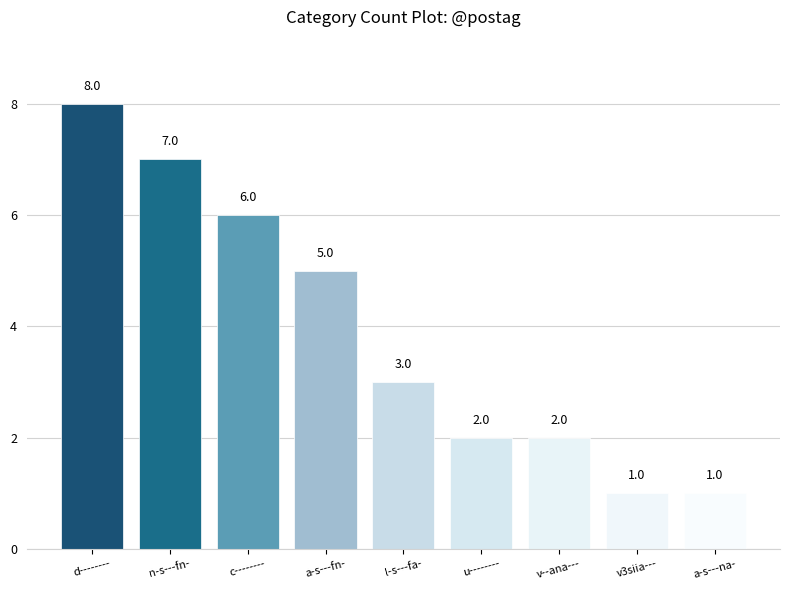

Reading left to right, extract all data points from this chart.

d--------=8	n-s---fn-=7	c--------=6	a-s---fn-=5	l-s---fa-=3	u--------=2	v--ana---=2	v3siia---=1	a-s---na-=1